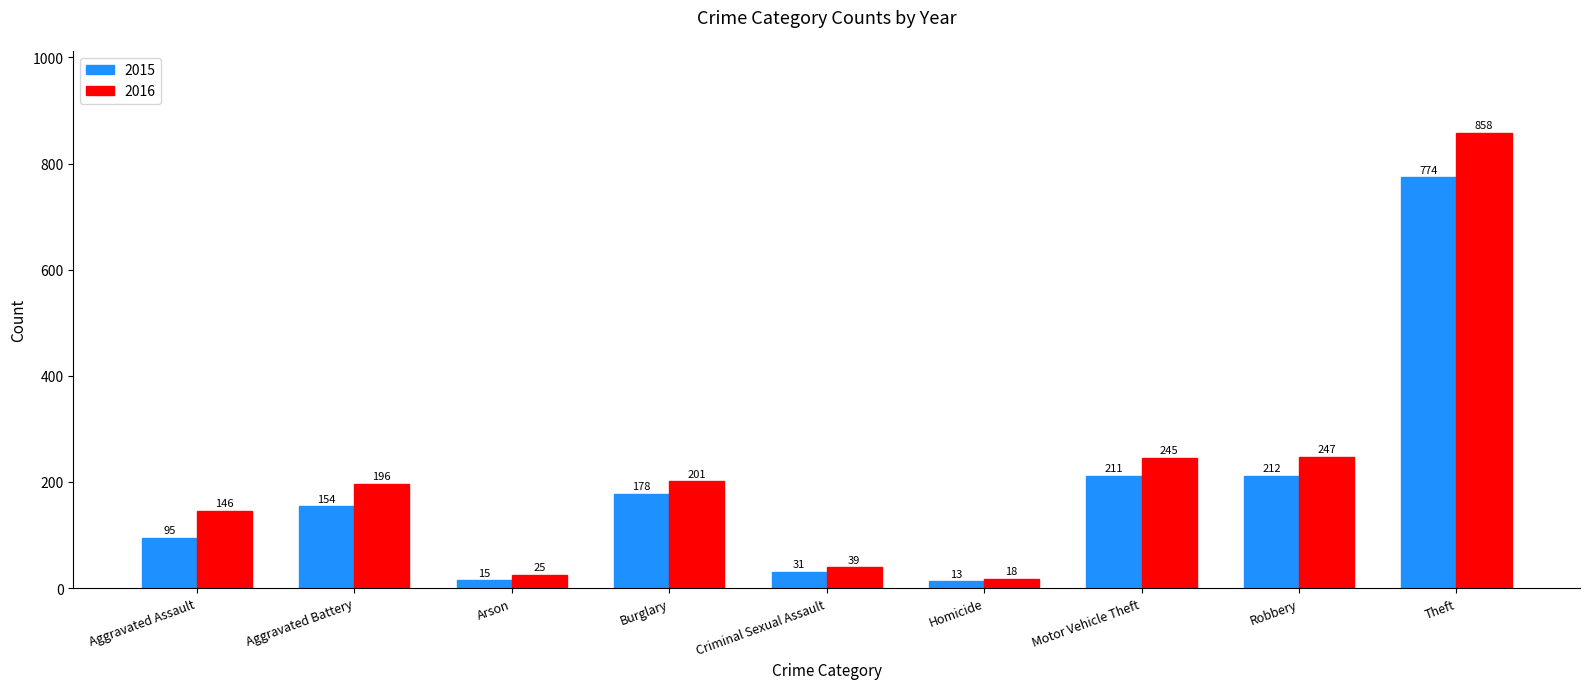

Which series has the largest range (max minus min)?

2016